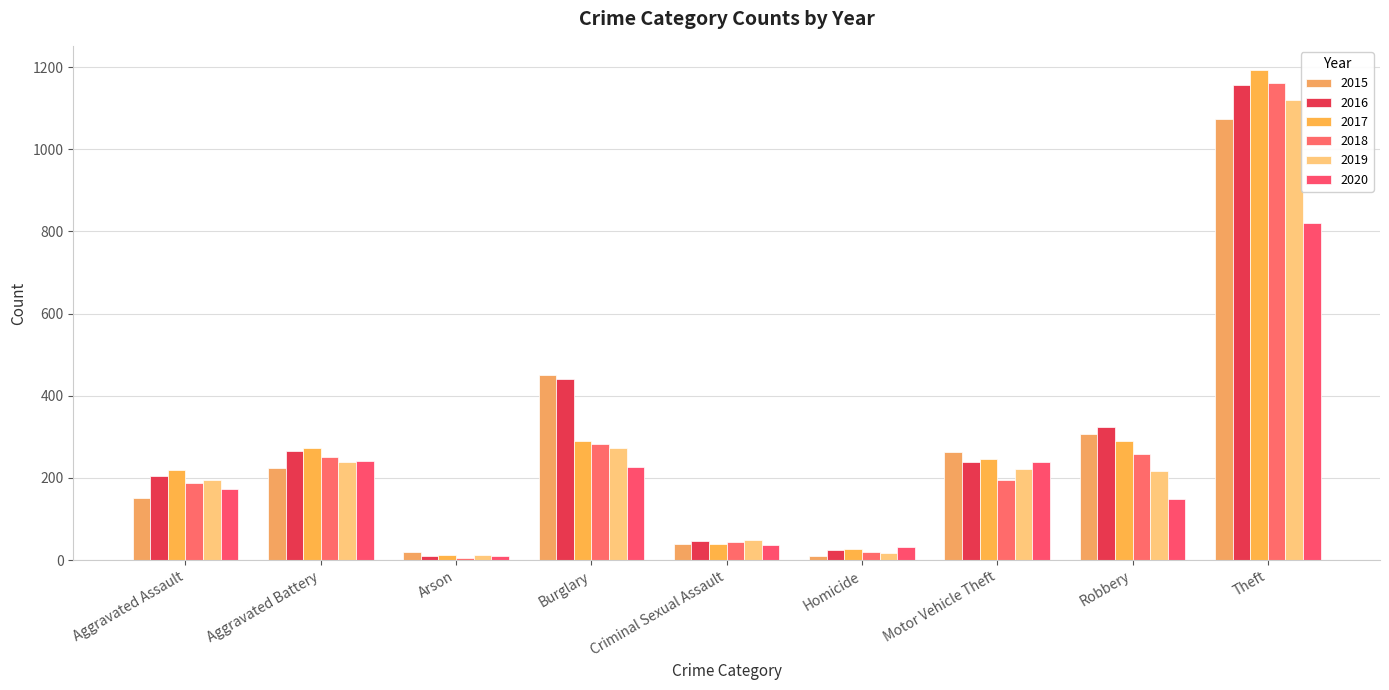

At which category is the sum across all series the highest?

Theft